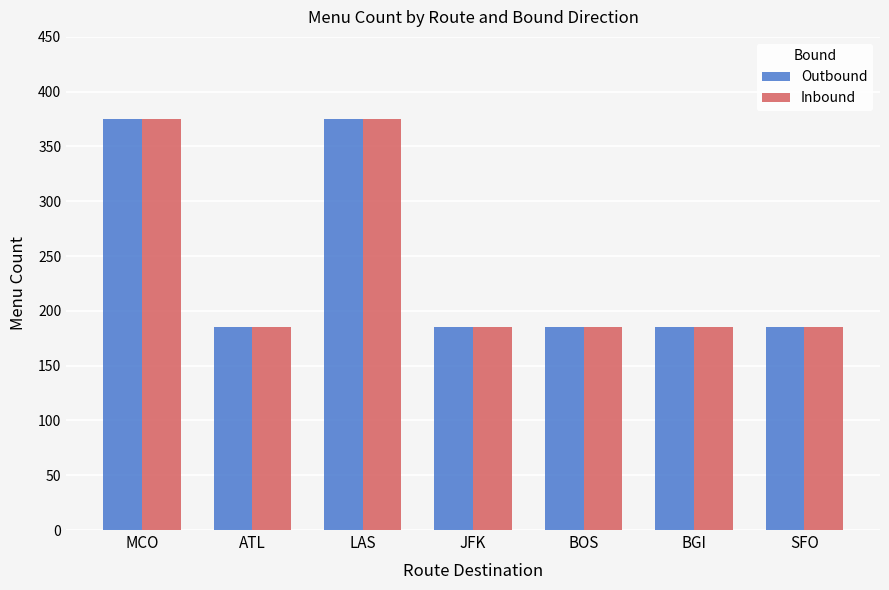

The Outbound series shows 104 at LAS. True or false?

False